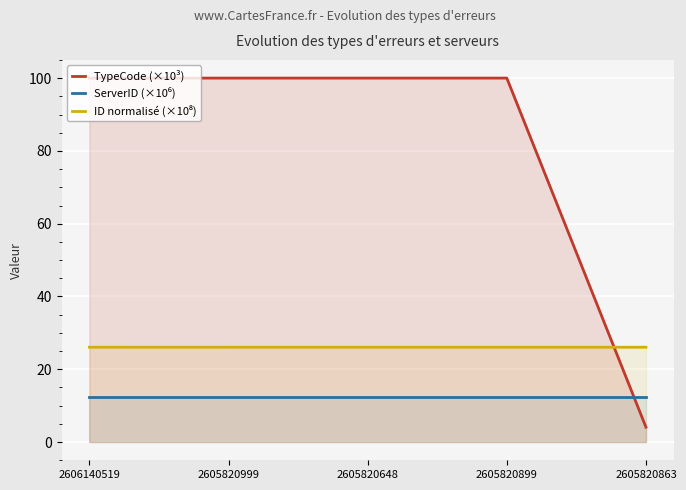

What are all the series names shown in the legend?

TypeCode (×10³), ServerID (×10⁶), ID normalisé (×10⁸)